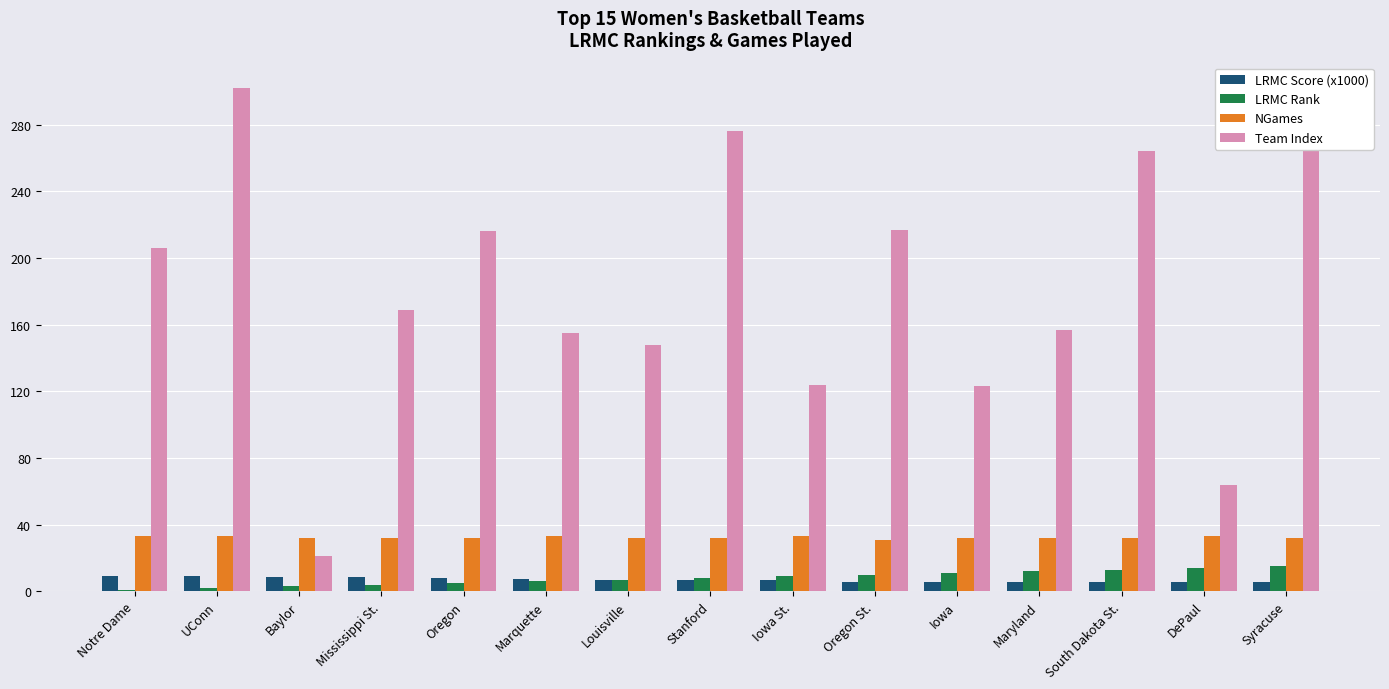

Are the bars grouped side by side (vs. stacked)?

Yes